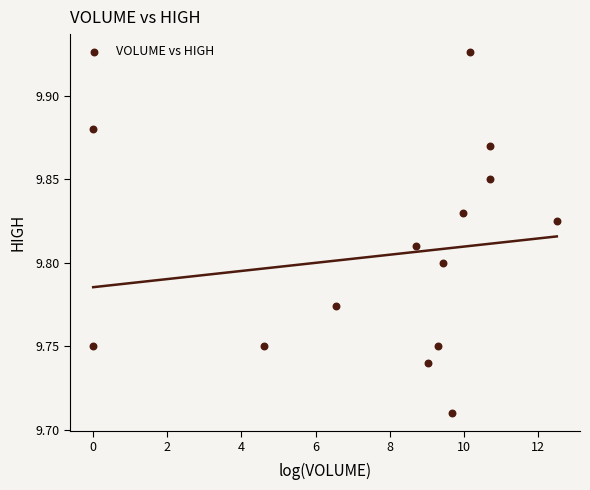

What is the range of X values (max minus min)?

12.5